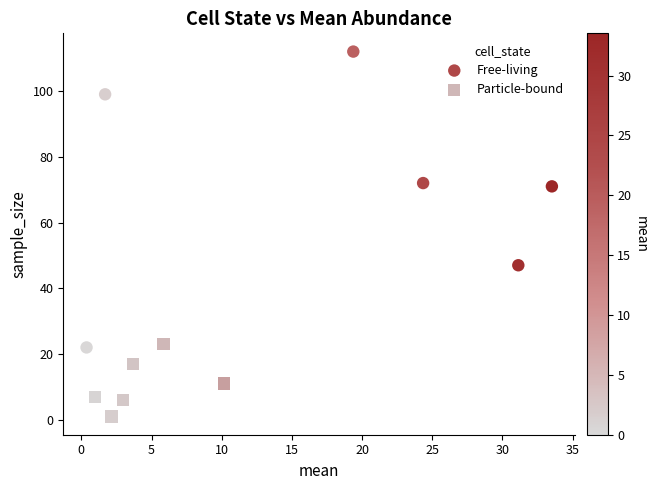

What are all the series names shown in the legend?

Free-living, Particle-bound